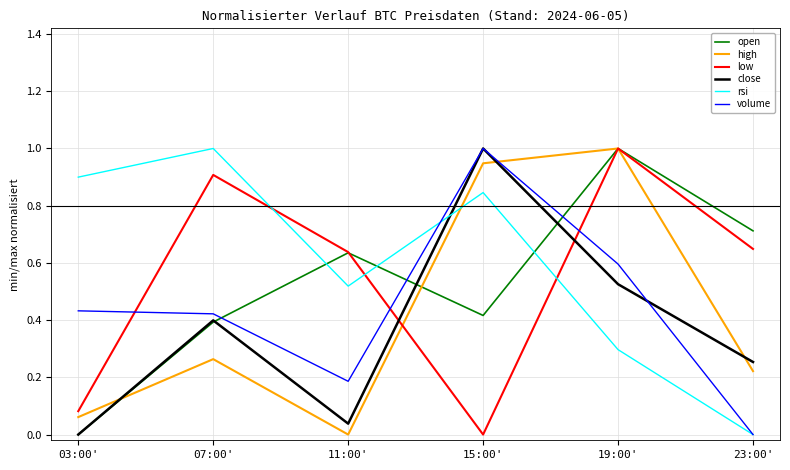

The open series shows 1.4 at 19:00'. True or false?

False